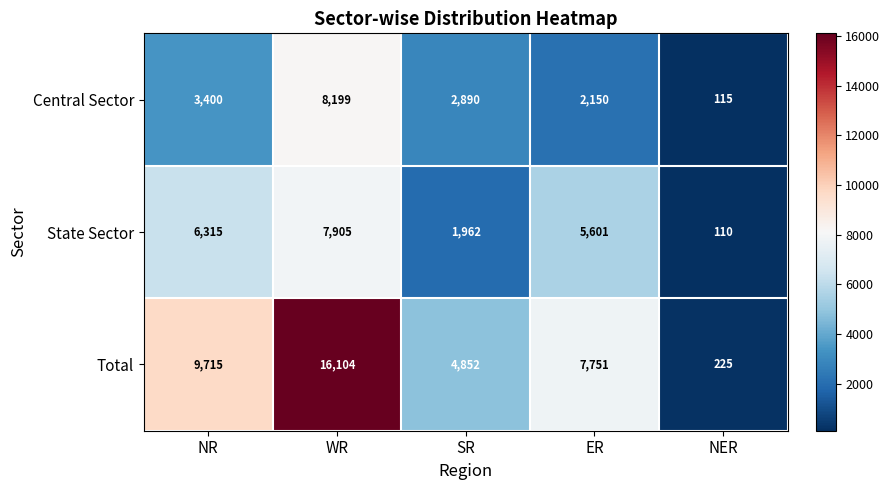

At which category is the sum across all series the highest?

WR